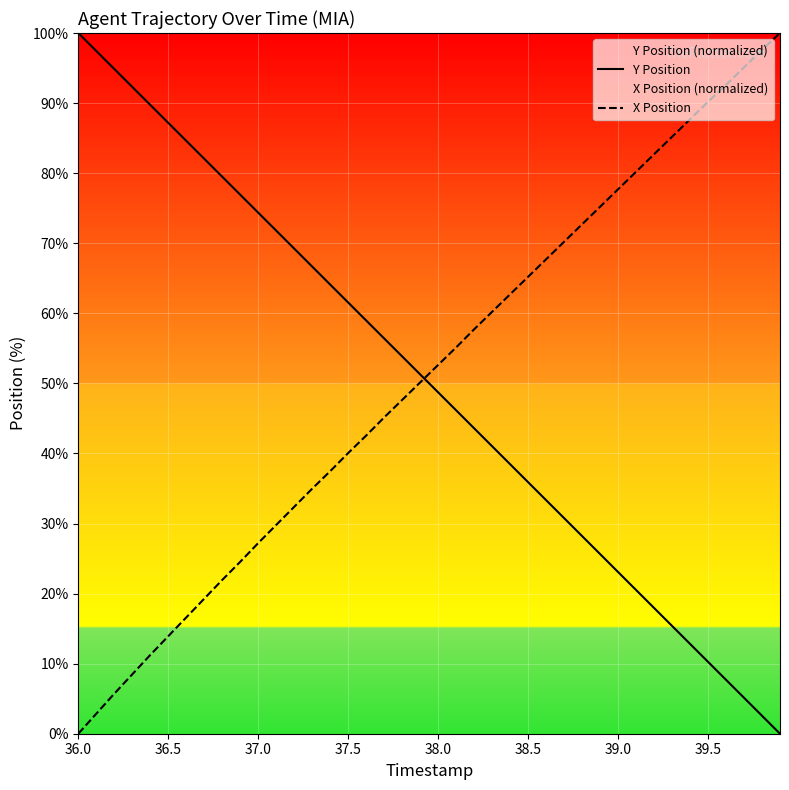

True or false: Y Position has a value of 87.6 at 38.0.

False